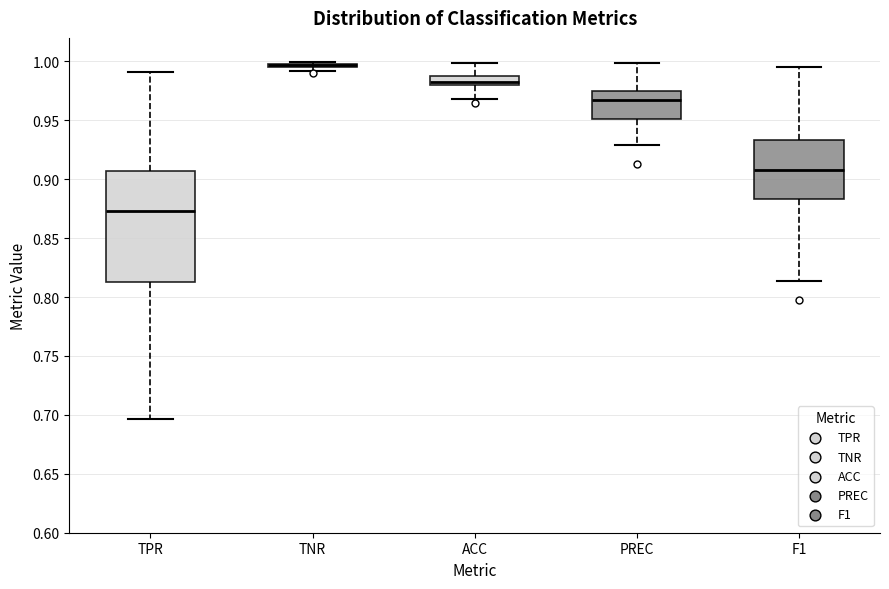

Which box is the tallest, from its lower edge to its upper edge?

TPR